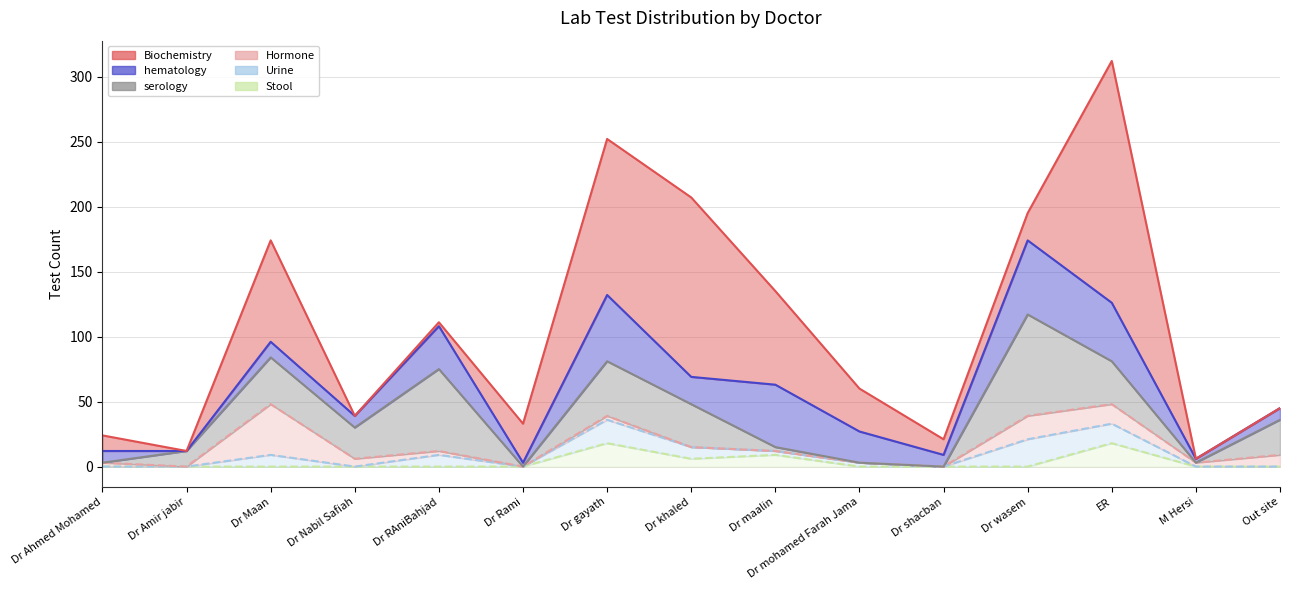

Reading left to right, transcribe all the data shown in this chart.

Biochemistry: Dr Ahmed Mohamed=12	Dr Amir jabir=0	Dr Maan=78	Dr Nabil Safiah=0	Dr RAniBahjad=3	Dr Rami=30	Dr gayath=120	Dr khaled=138	Dr maalin=72	Dr mohamed Farah Jama=33	Dr shacban=12	Dr wasem=21	ER=186	M Hersi=0	Out site=0
hematology: Dr Ahmed Mohamed=9	Dr Amir jabir=0	Dr Maan=12	Dr Nabil Safiah=9	Dr RAniBahjad=33	Dr Rami=3	Dr gayath=51	Dr khaled=21	Dr maalin=48	Dr mohamed Farah Jama=24	Dr shacban=9	Dr wasem=57	ER=45	M Hersi=3	Out site=9
serology: Dr Ahmed Mohamed=0	Dr Amir jabir=12	Dr Maan=36	Dr Nabil Safiah=24	Dr RAniBahjad=63	Dr Rami=0	Dr gayath=42	Dr khaled=33	Dr maalin=3	Dr mohamed Farah Jama=0	Dr shacban=0	Dr wasem=78	ER=33	M Hersi=0	Out site=27
Hormone: Dr Ahmed Mohamed=3	Dr Amir jabir=0	Dr Maan=39	Dr Nabil Safiah=6	Dr RAniBahjad=3	Dr Rami=0	Dr gayath=3	Dr khaled=0	Dr maalin=0	Dr mohamed Farah Jama=0	Dr shacban=0	Dr wasem=18	ER=15	M Hersi=3	Out site=9
Urine: Dr Ahmed Mohamed=0	Dr Amir jabir=0	Dr Maan=9	Dr Nabil Safiah=0	Dr RAniBahjad=9	Dr Rami=0	Dr gayath=18	Dr khaled=9	Dr maalin=3	Dr mohamed Farah Jama=3	Dr shacban=0	Dr wasem=21	ER=15	M Hersi=0	Out site=0
Stool: Dr Ahmed Mohamed=0	Dr Amir jabir=0	Dr Maan=0	Dr Nabil Safiah=0	Dr RAniBahjad=0	Dr Rami=0	Dr gayath=18	Dr khaled=6	Dr maalin=9	Dr mohamed Farah Jama=0	Dr shacban=0	Dr wasem=0	ER=18	M Hersi=0	Out site=0